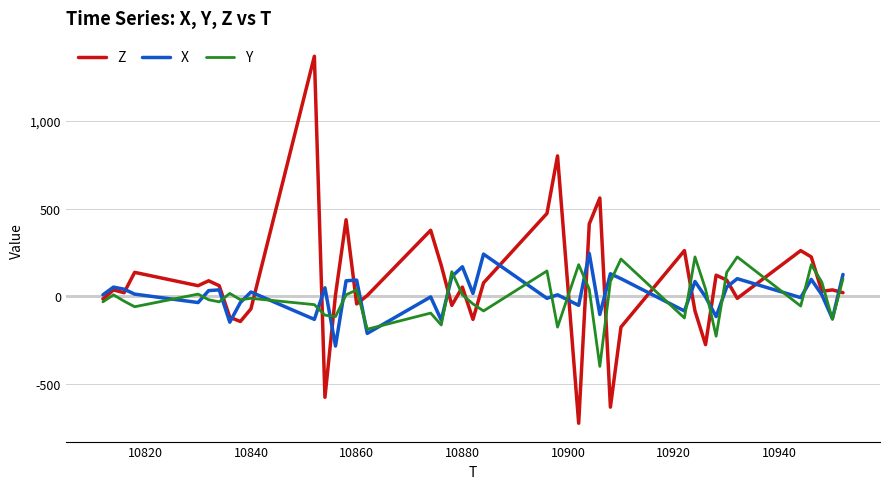

Which series has the widest spread of values?

Z